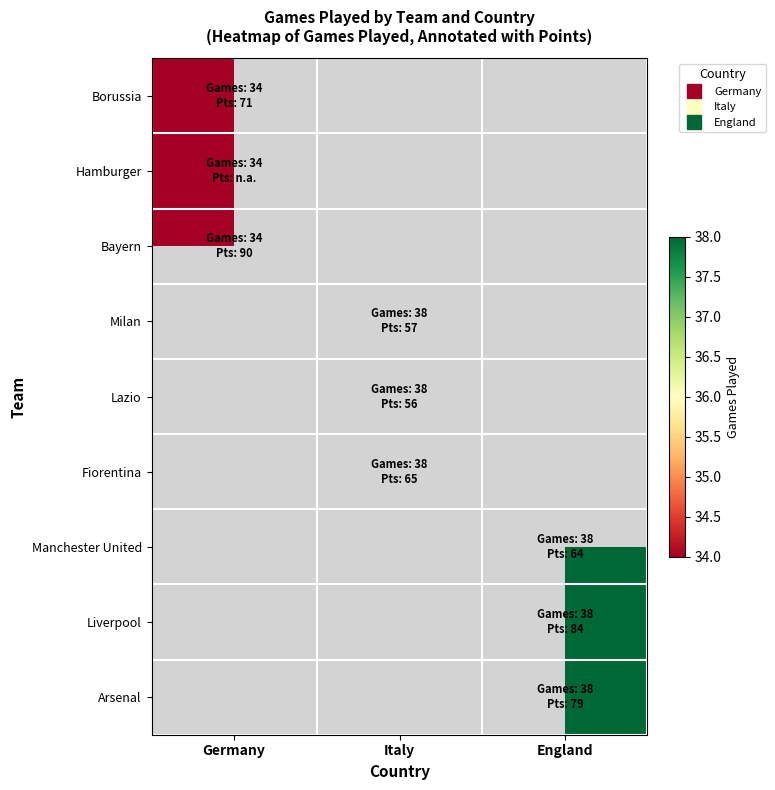

What is the maximum value shown in the chart?

38.0